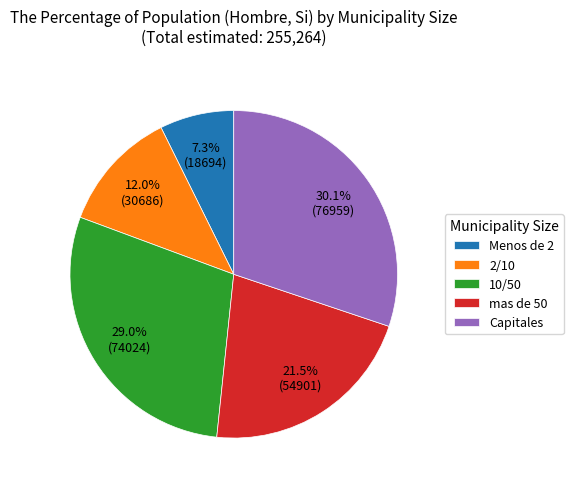

Which category has the biggest portion of the pie?

Capitales